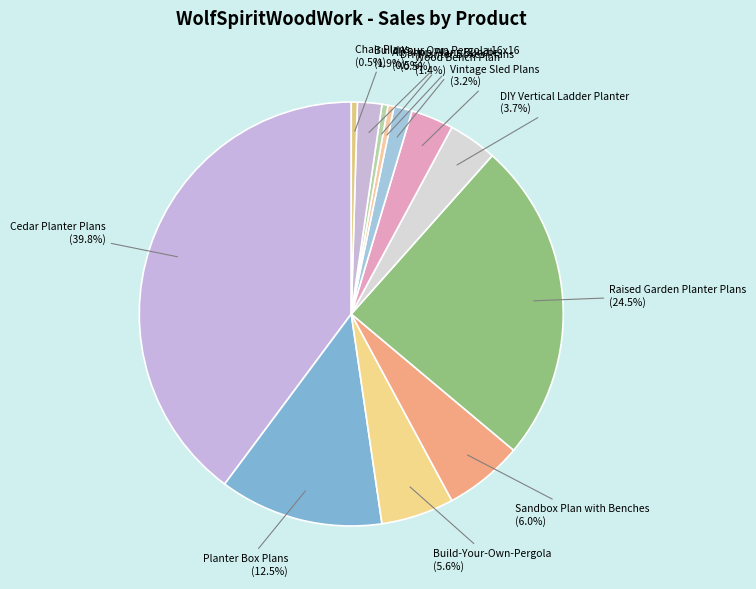

Approximately how many times larger is the value at Wood Bench Plan compared to Chair Plans?

3.0